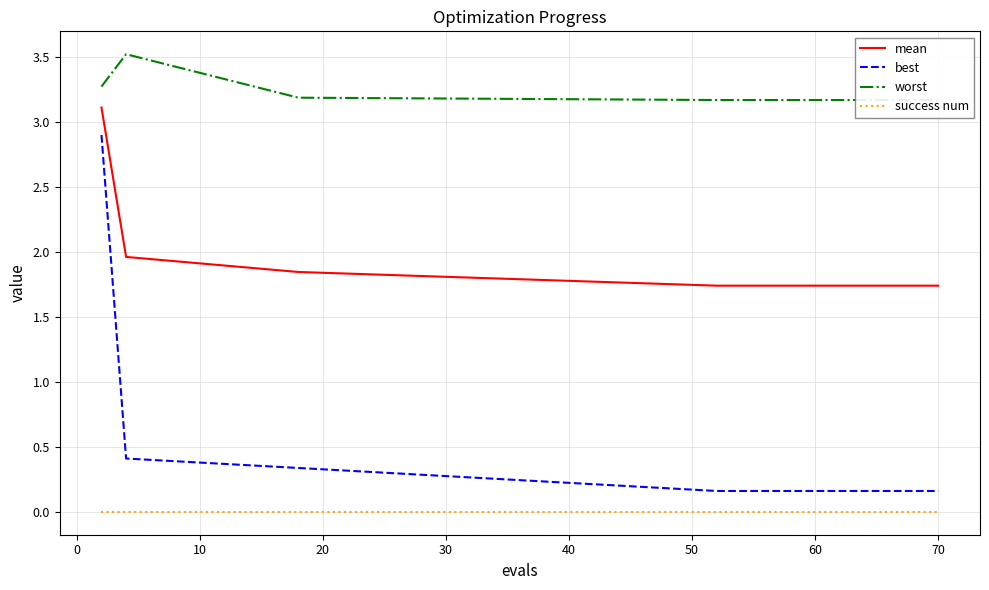

True or false: mean and best cross at least once.

False